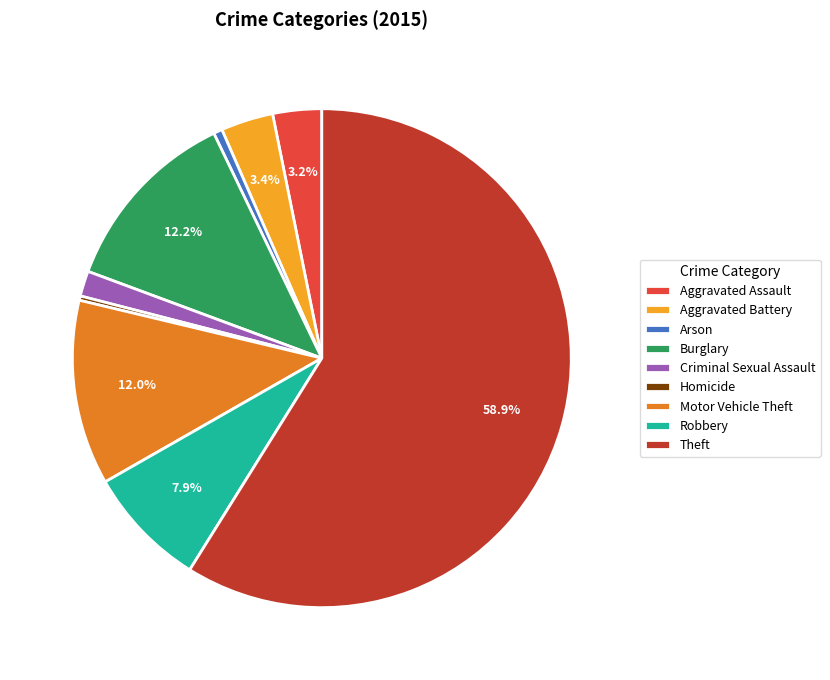

Which has a higher value, Robbery or Aggravated Battery?

Robbery